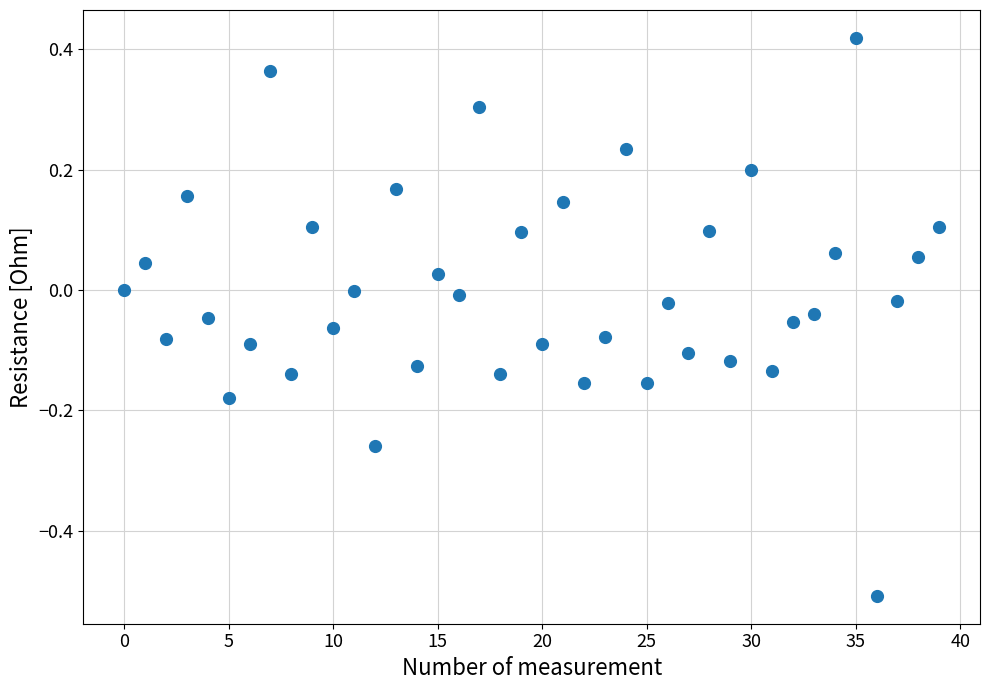

What is the range of Y values (max minus min)?

0.9